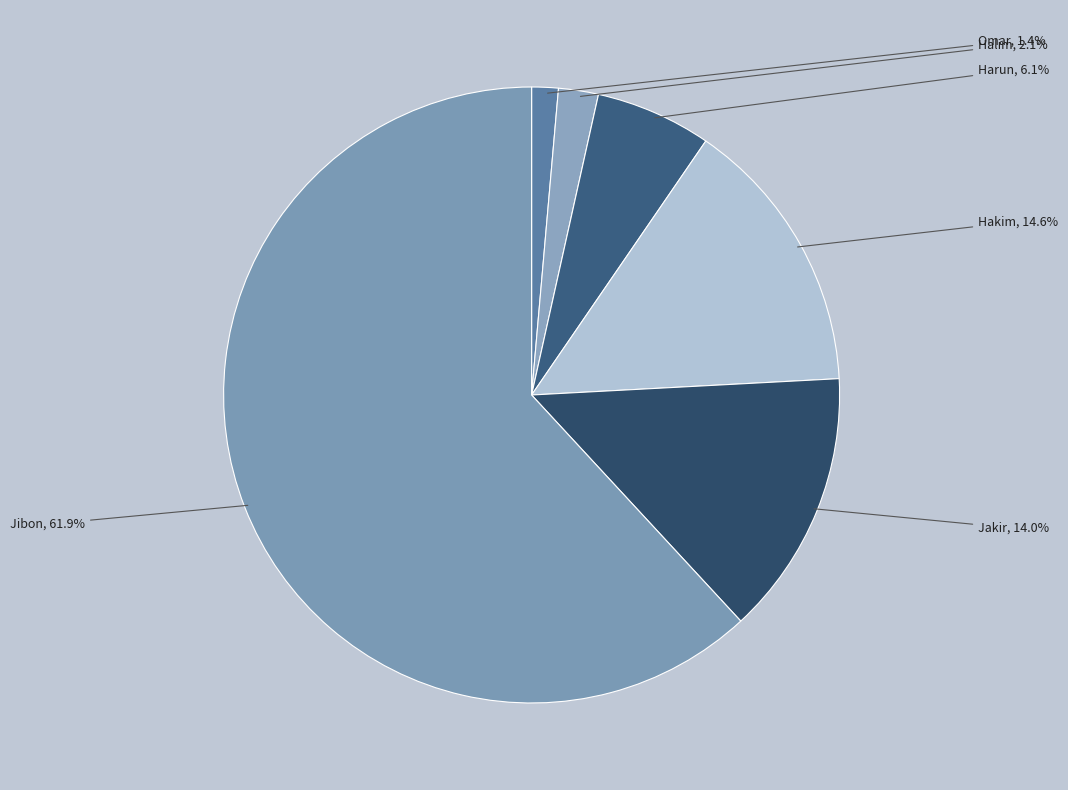

Is it true that Hakim is 20% of the pie?

False